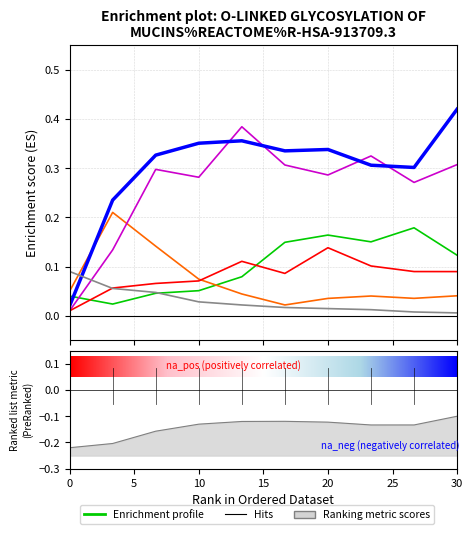

True or false: species_7 and species_2 cross at least once.

True